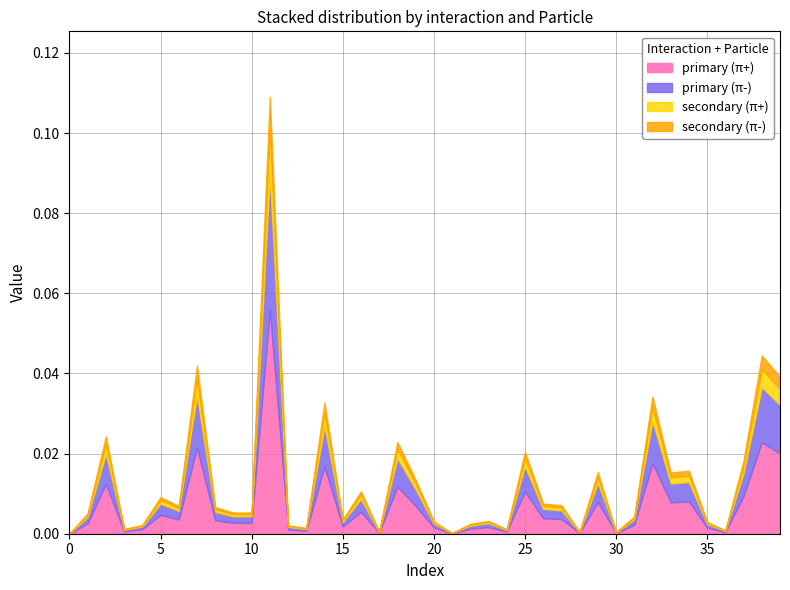

Is the value of secondary (π+) at 18 greater than the value of primary (π+) at 39?

No